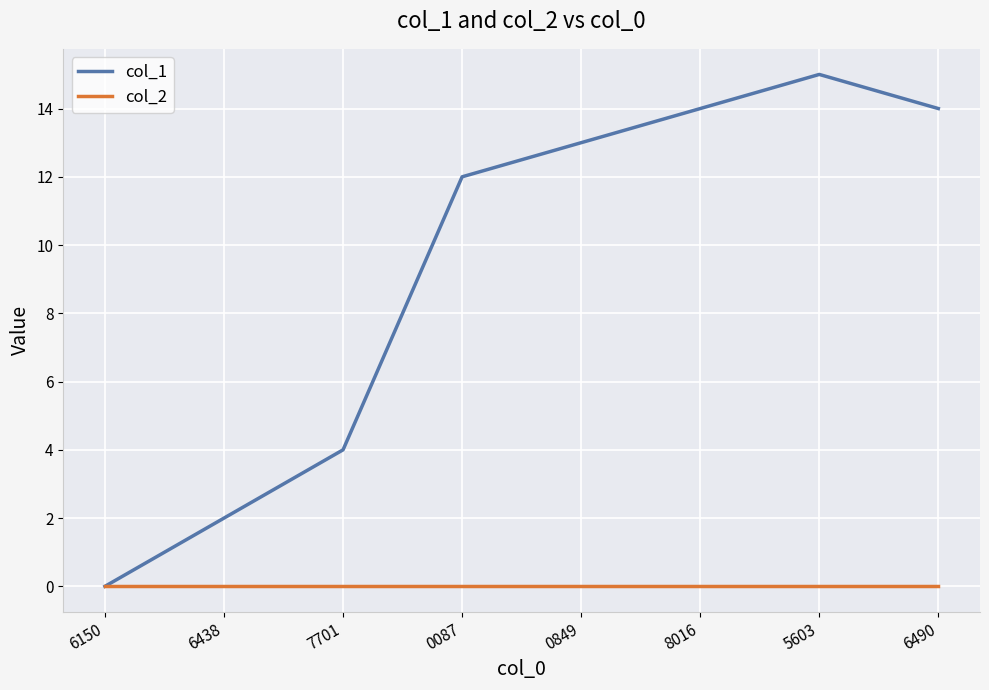

Which series has the largest range (max minus min)?

col_1